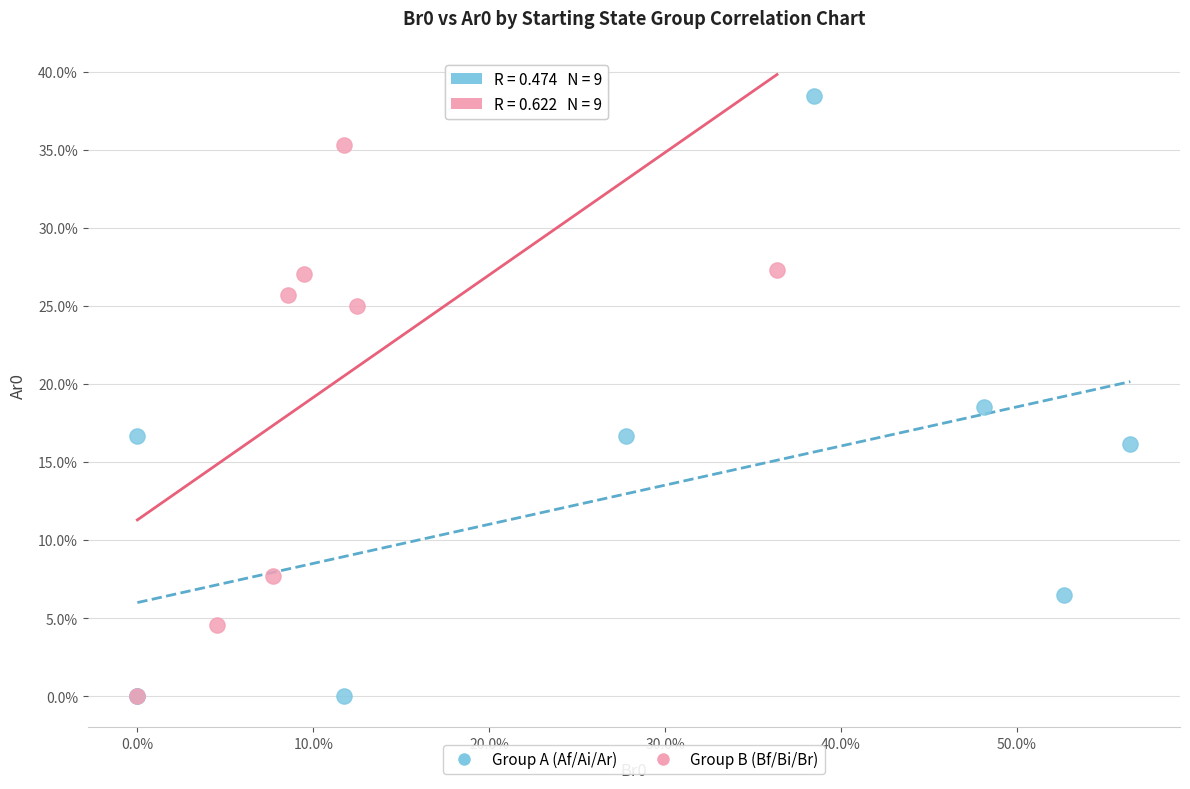

What are all the series names shown in the legend?

Group A (Af/Ai/Ar), Group B (Bf/Bi/Br)